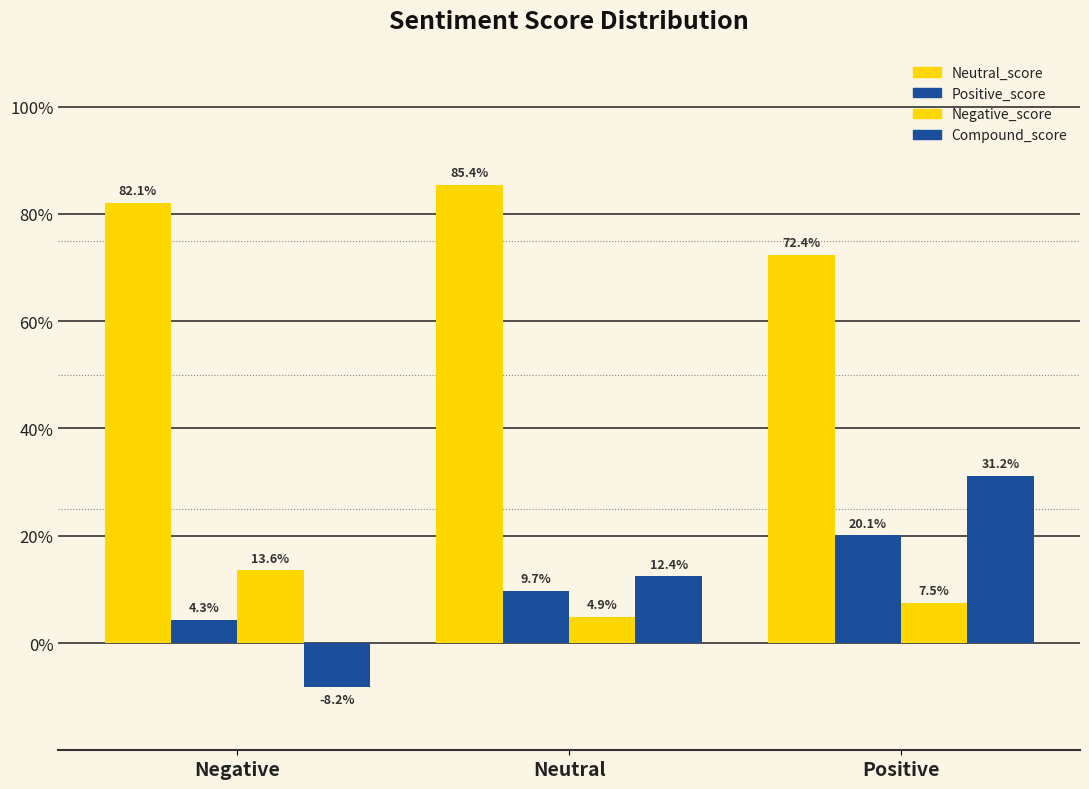

Does the chart contain stacked bars?

No